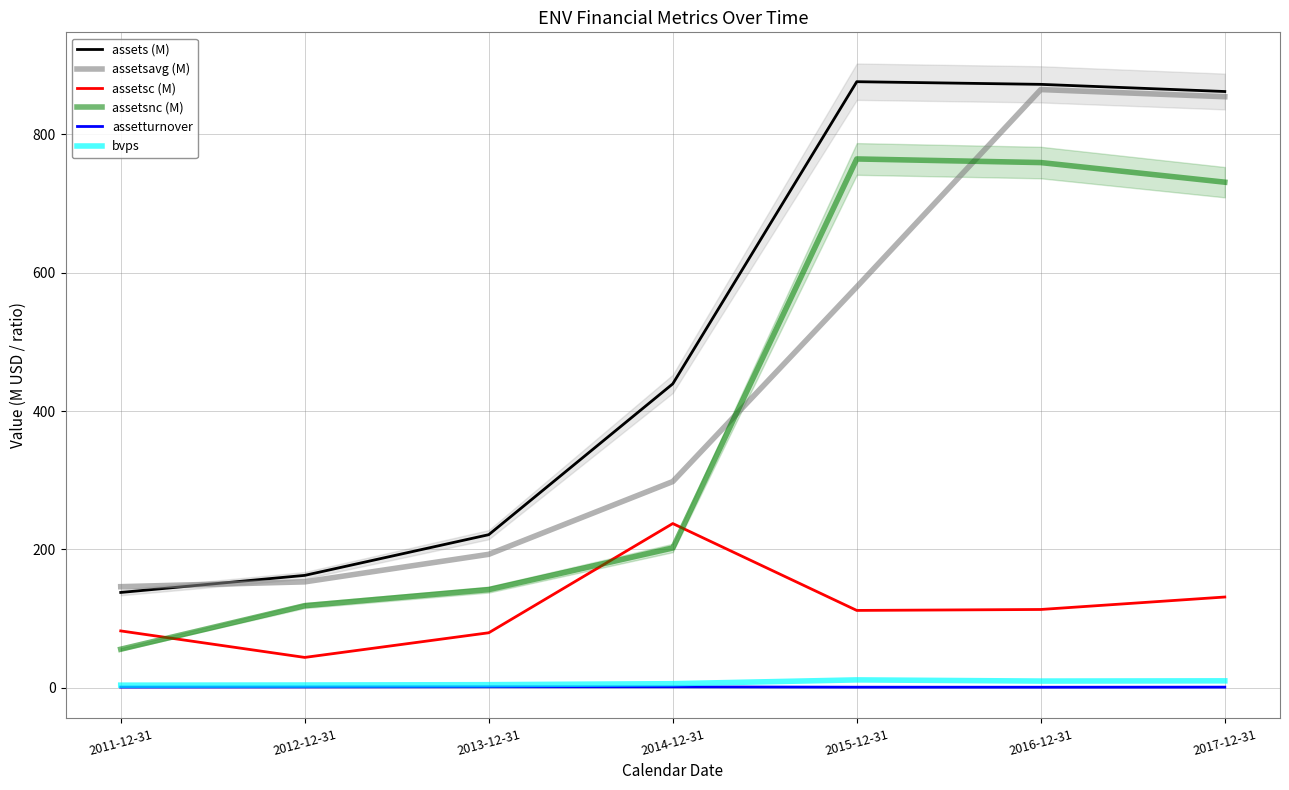

Rank the series by their maximum value, from lowest to highest.

assetturnover, bvps, assetsc (M), assetsnc (M), assetsavg (M), assets (M)